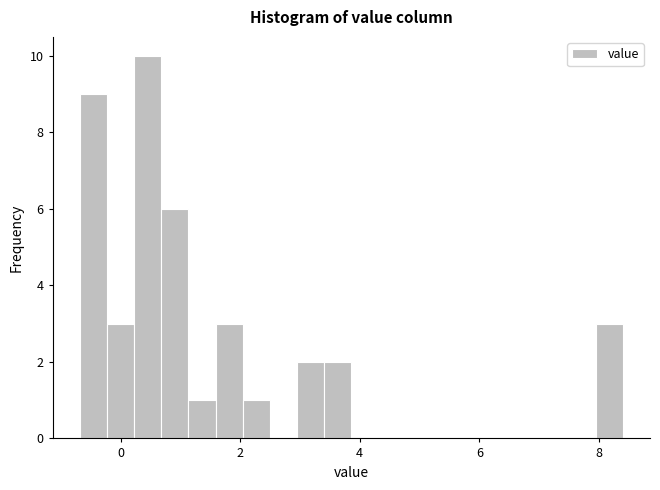

Read against the x-axis, roughly where is the centre of the tallest bar?

0.4